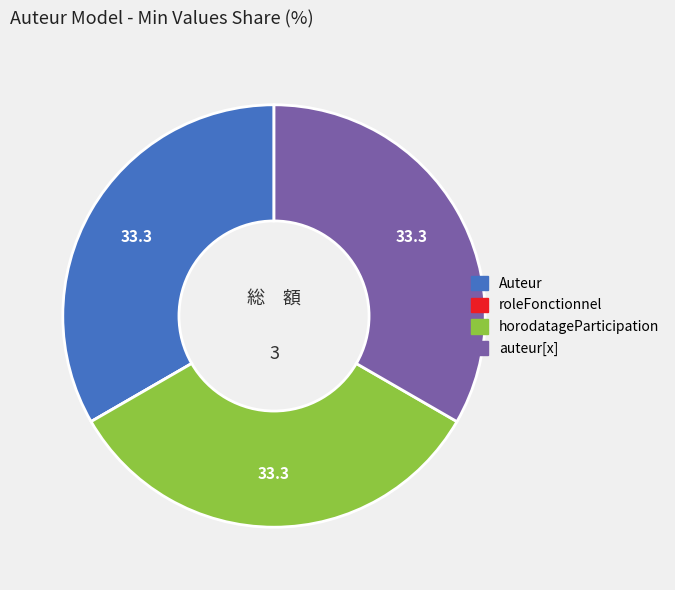

Is there a majority slice in this chart?

No